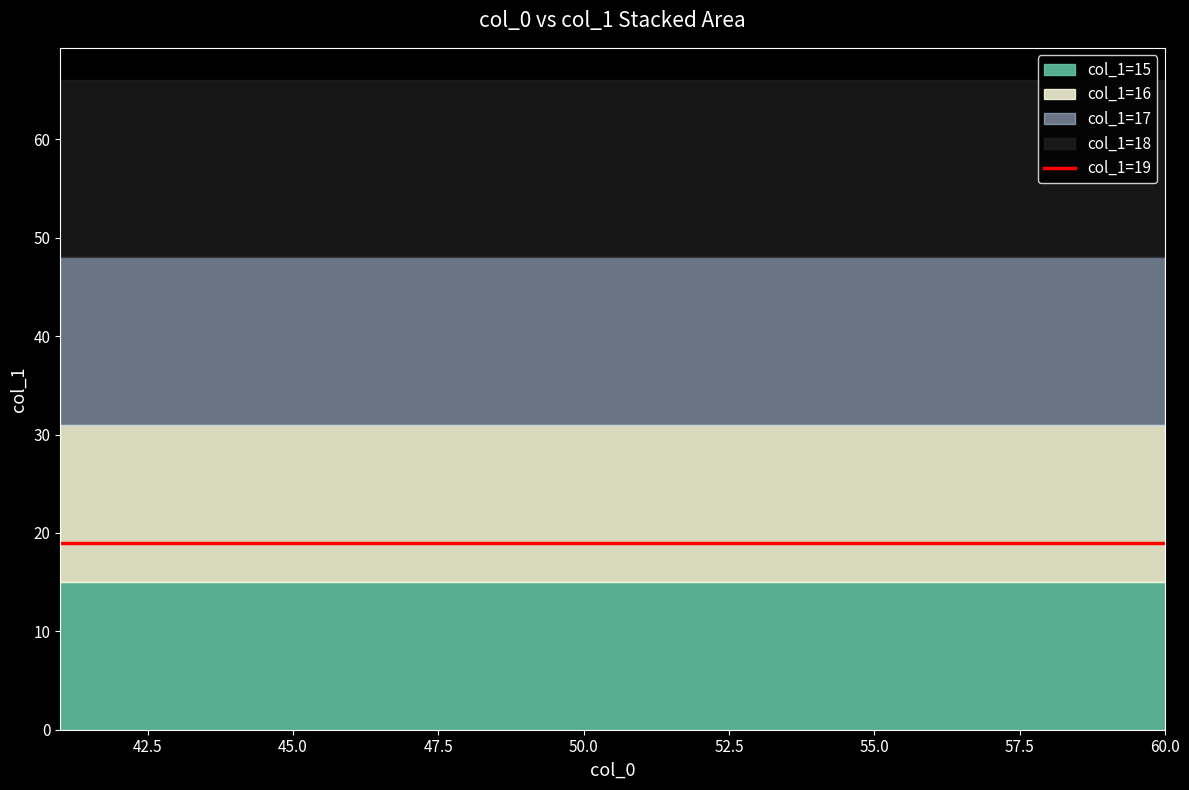

True or false: col_1 min and col_1 max intersect in this chart.

False